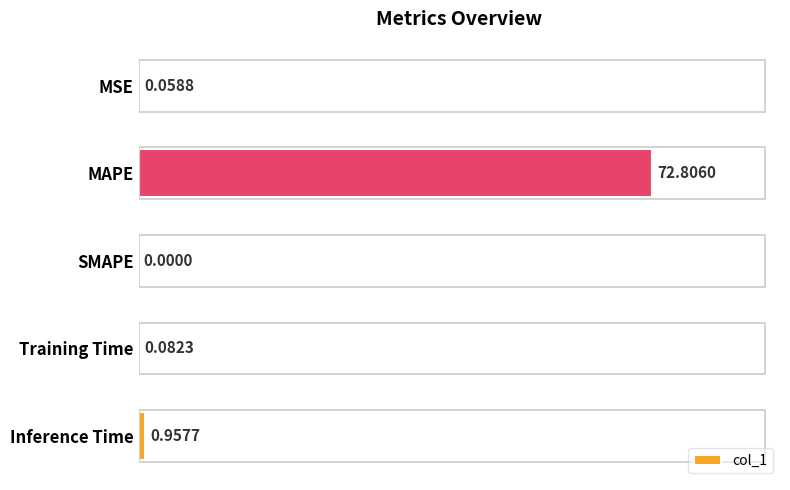

At which label is the value closest to 36?

Inference Time